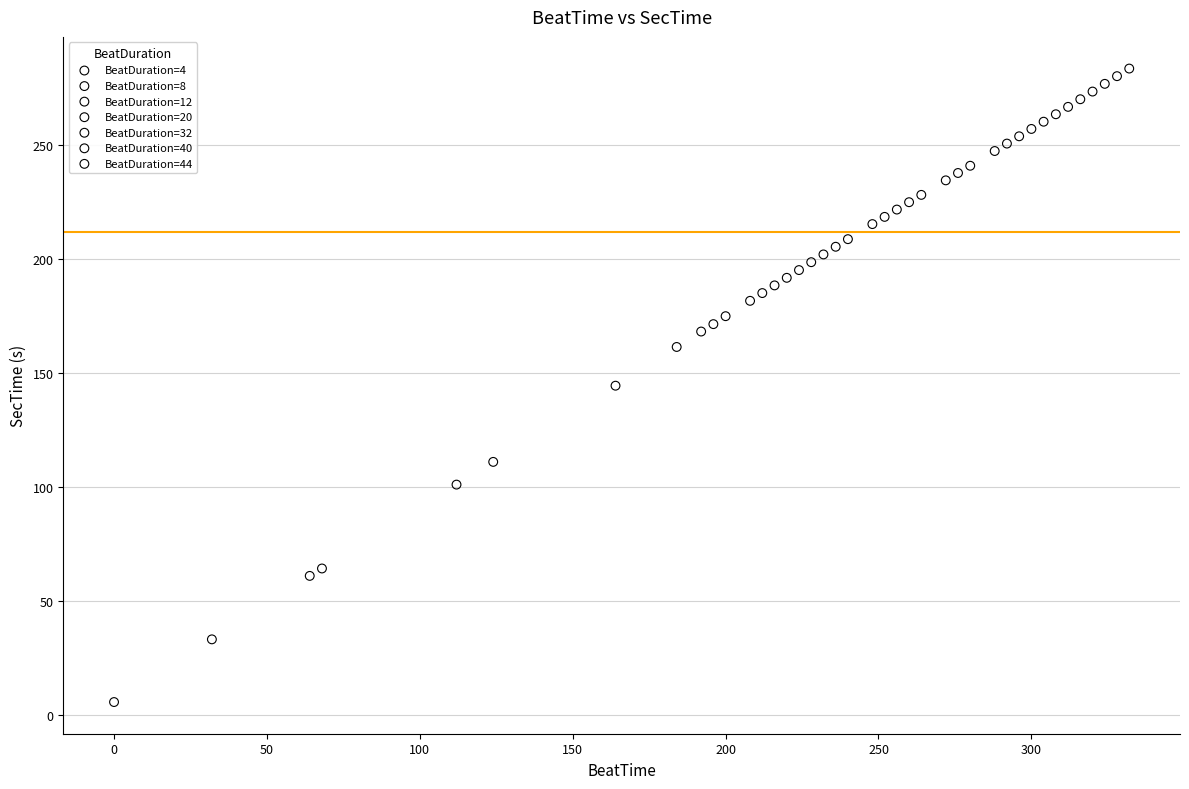

Which series contains the lowest Y value?

BeatDuration=32